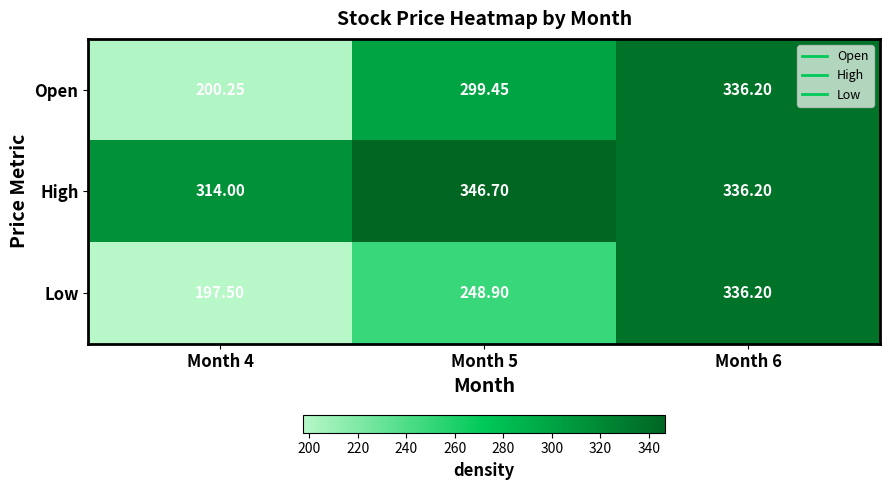

Which series has the largest range (max minus min)?

Low